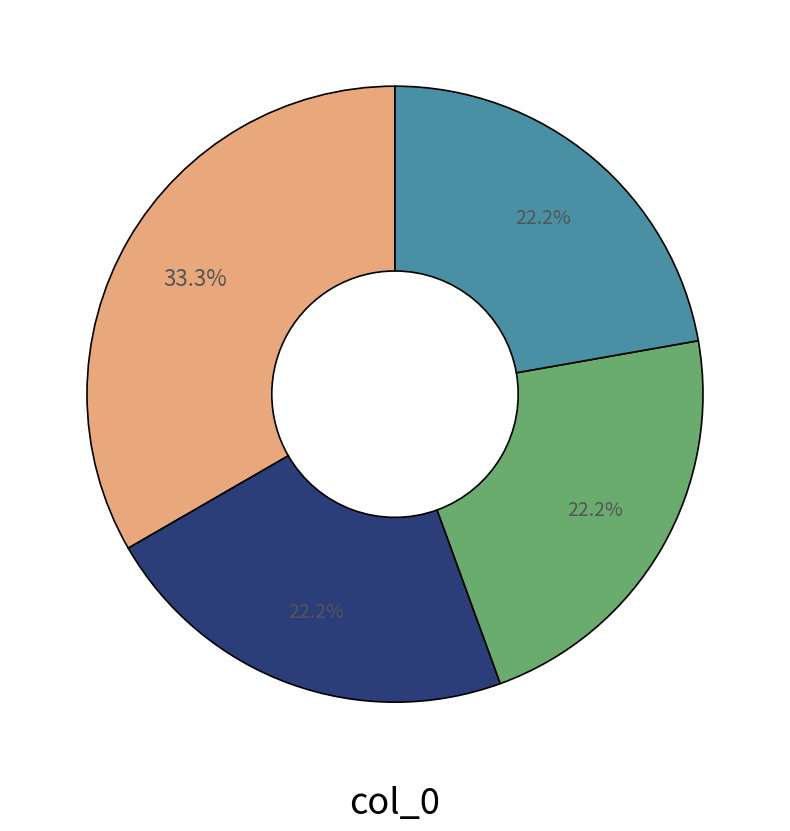

Does any single category account for the majority?

No